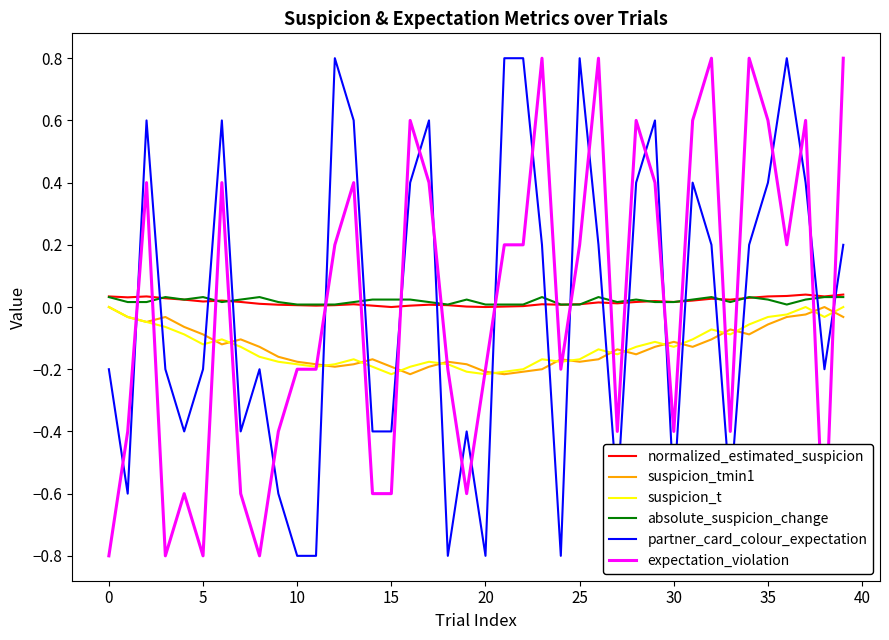

What is the value of the partner_card_colour_expectation point at the 13th from the left?

0.8